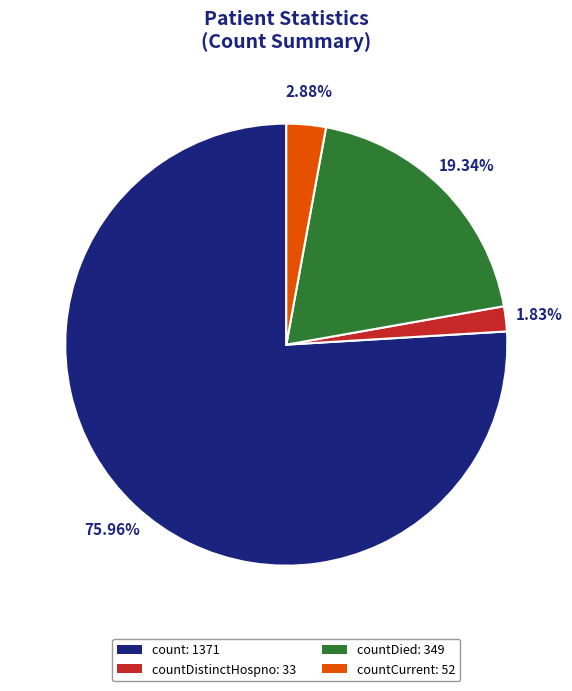

Does countDied: 349 represent more than half of the total?

No